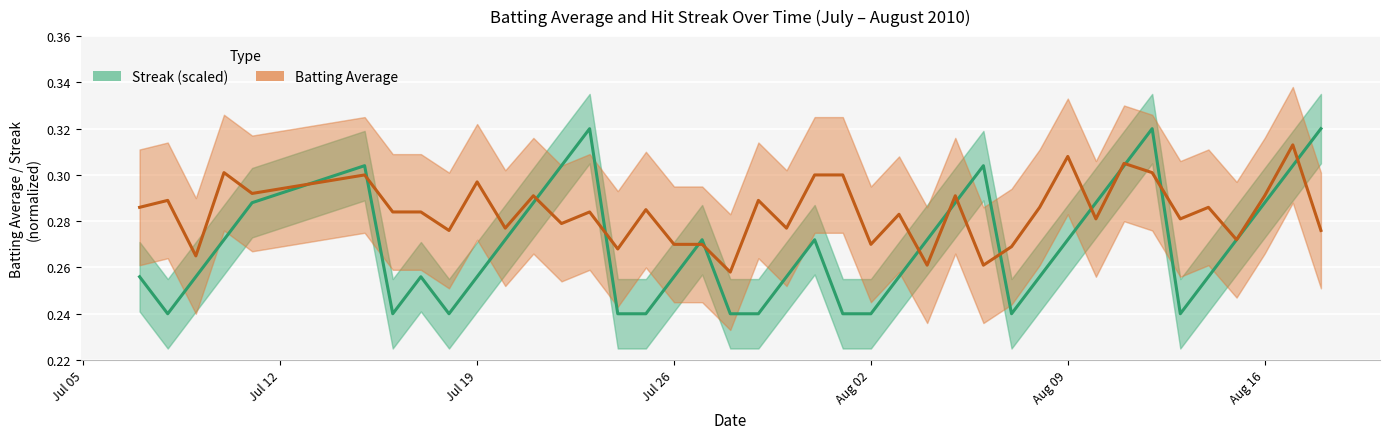

What is the average value of the Streak (scaled) series?

0.3